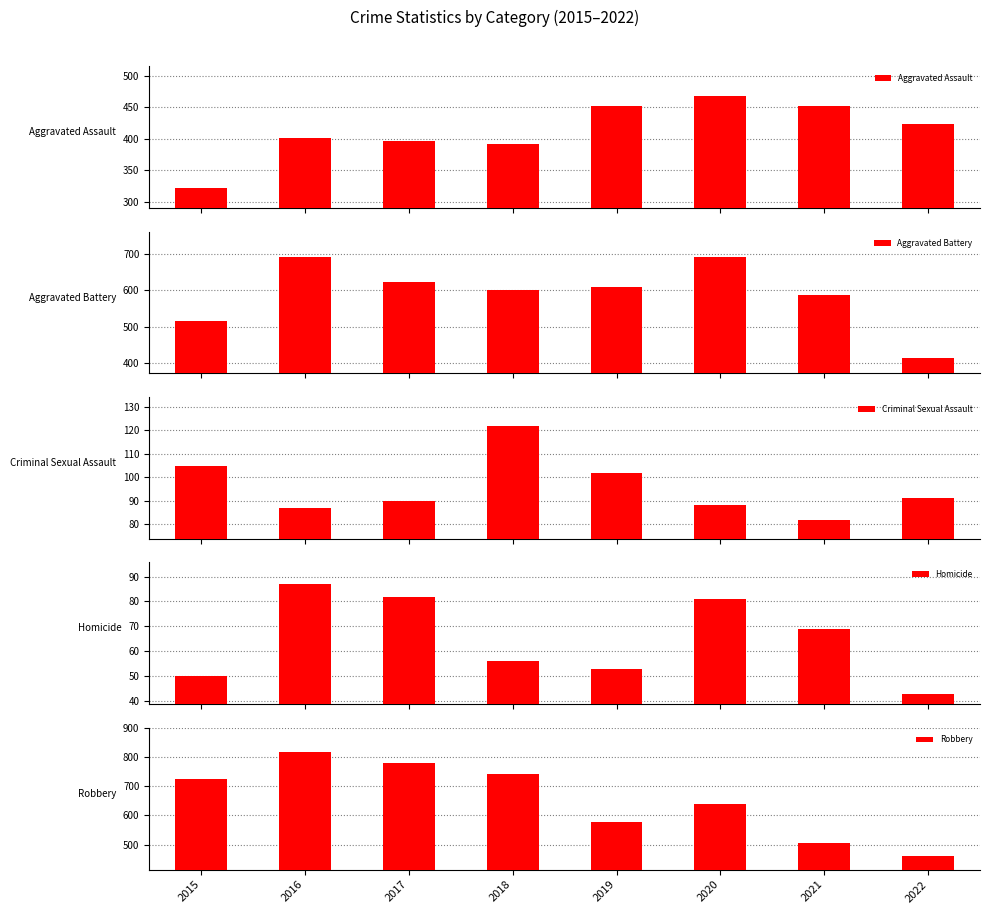

The value of Criminal Sexual Assault at 2019 is 157. True or false?

False